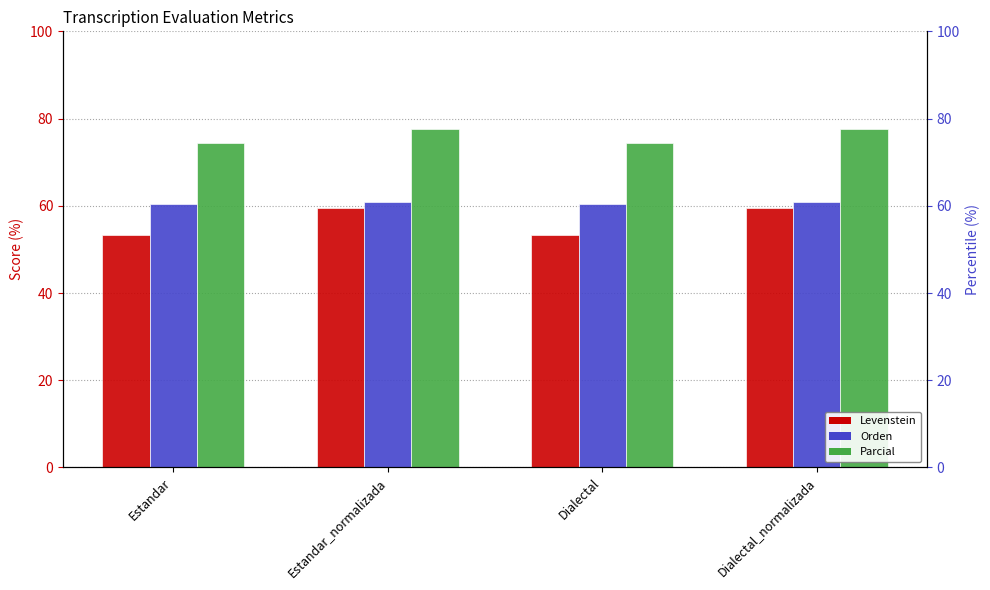

How many bars are there in total?

12